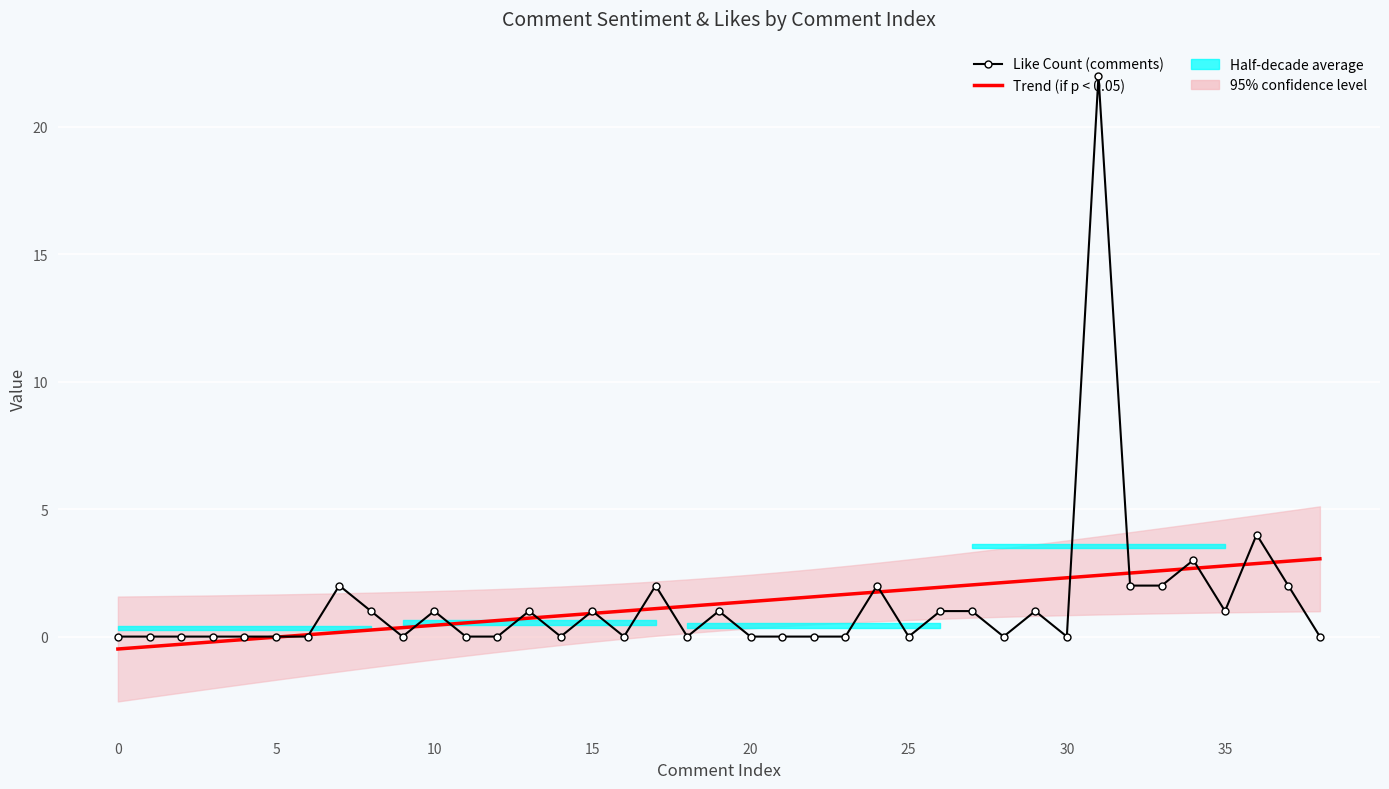

The Like Count (comments) series shows 1.0 at 19. True or false?

True